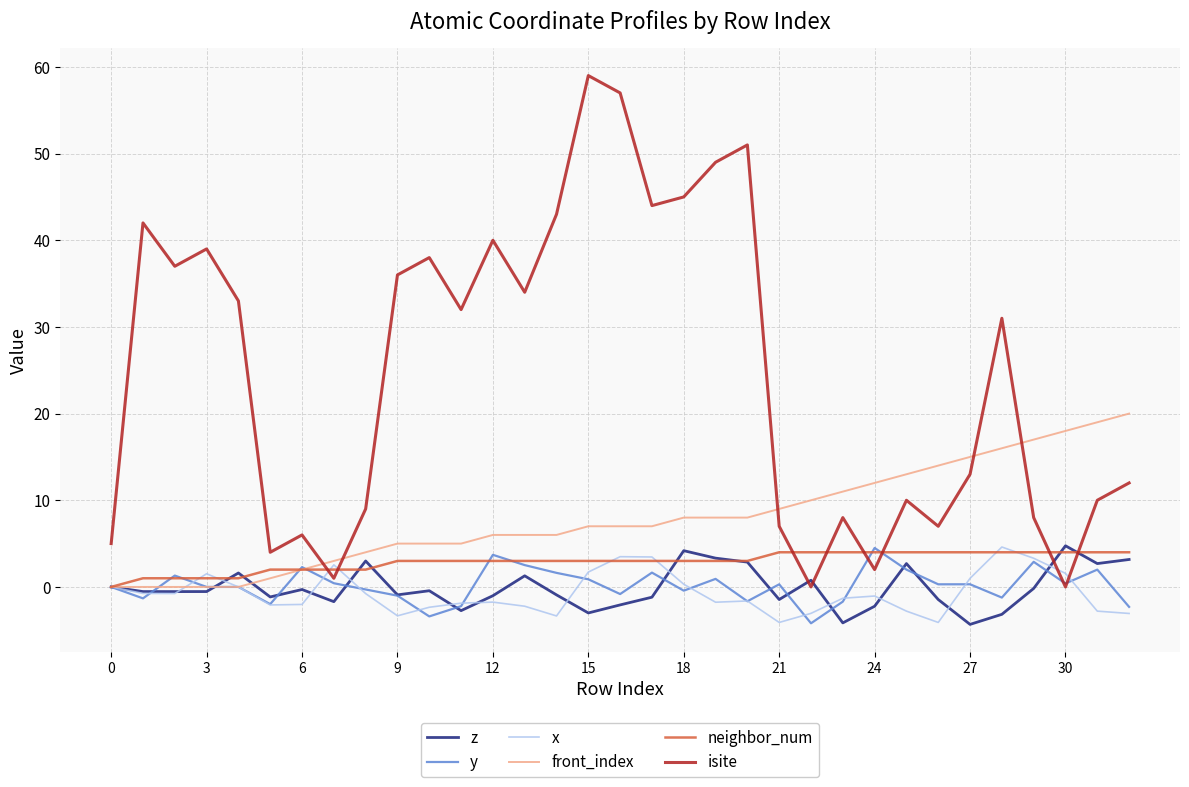

True or false: neighbor_num and isite cross at least once.

True